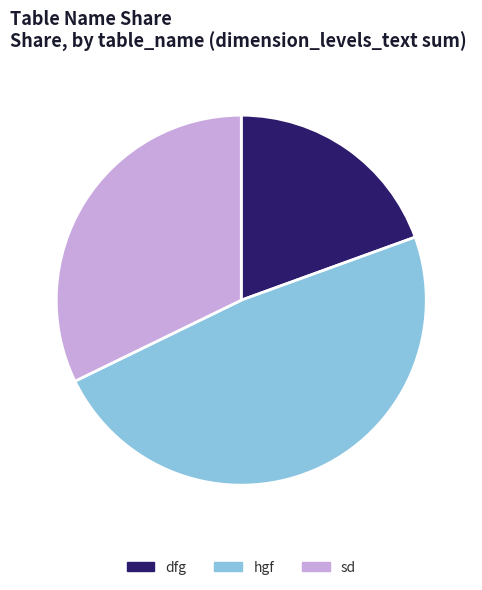

True or false: sd accounts for 38% of the total.

False